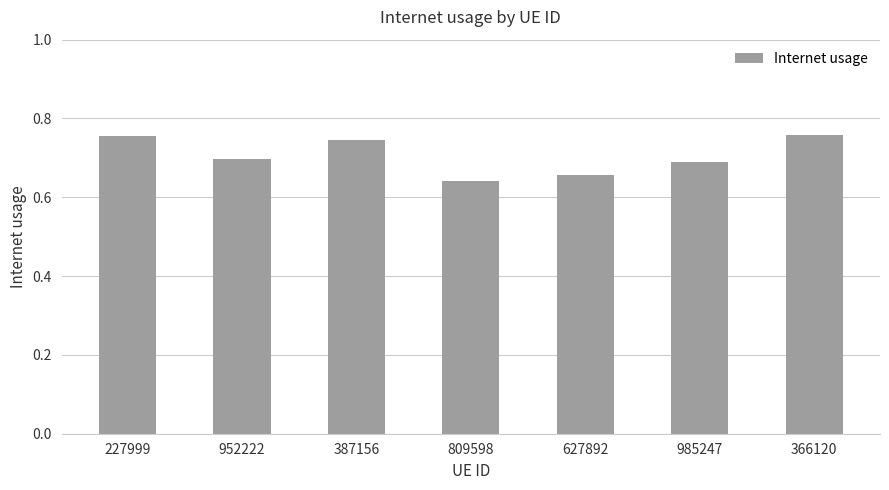

Which has a higher value, 809598 or 227999?

227999